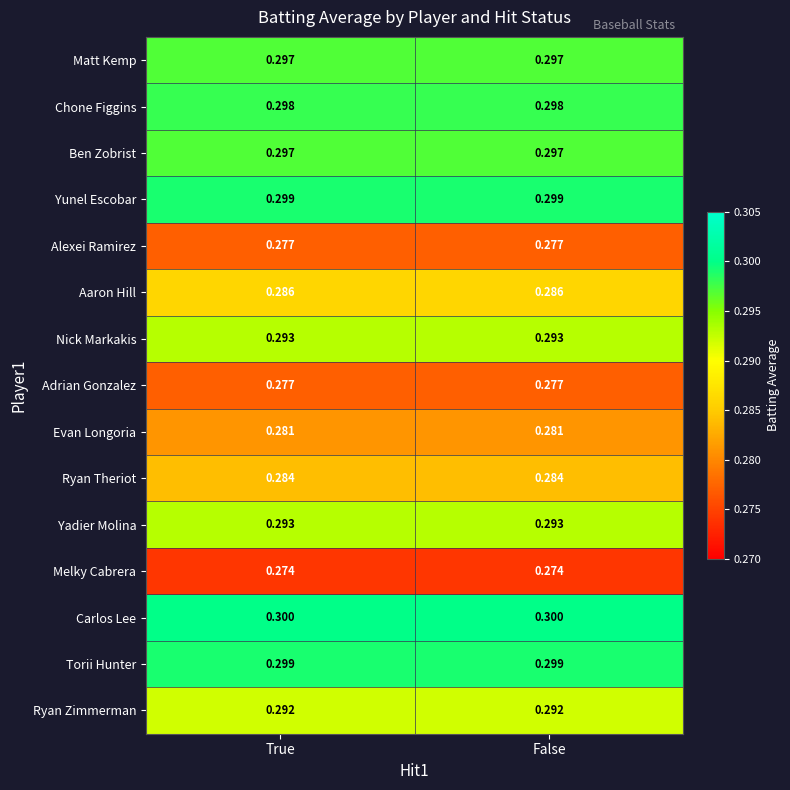

Is the value of Aaron Hill at False greater than the value of Yunel Escobar at True?

No